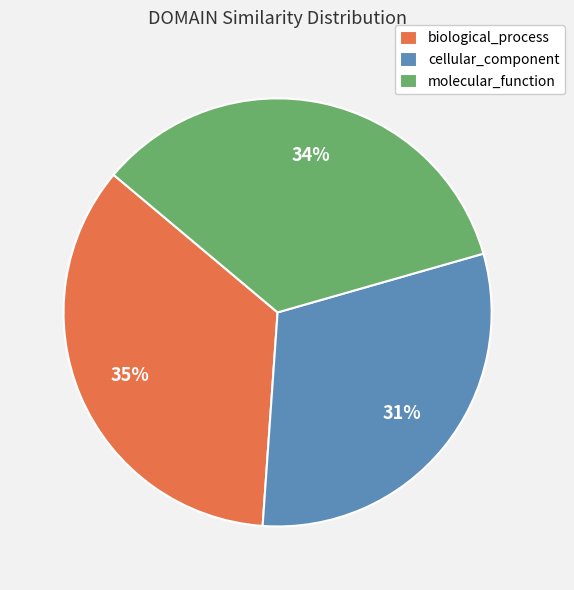

Is biological_process the majority of the pie?

No